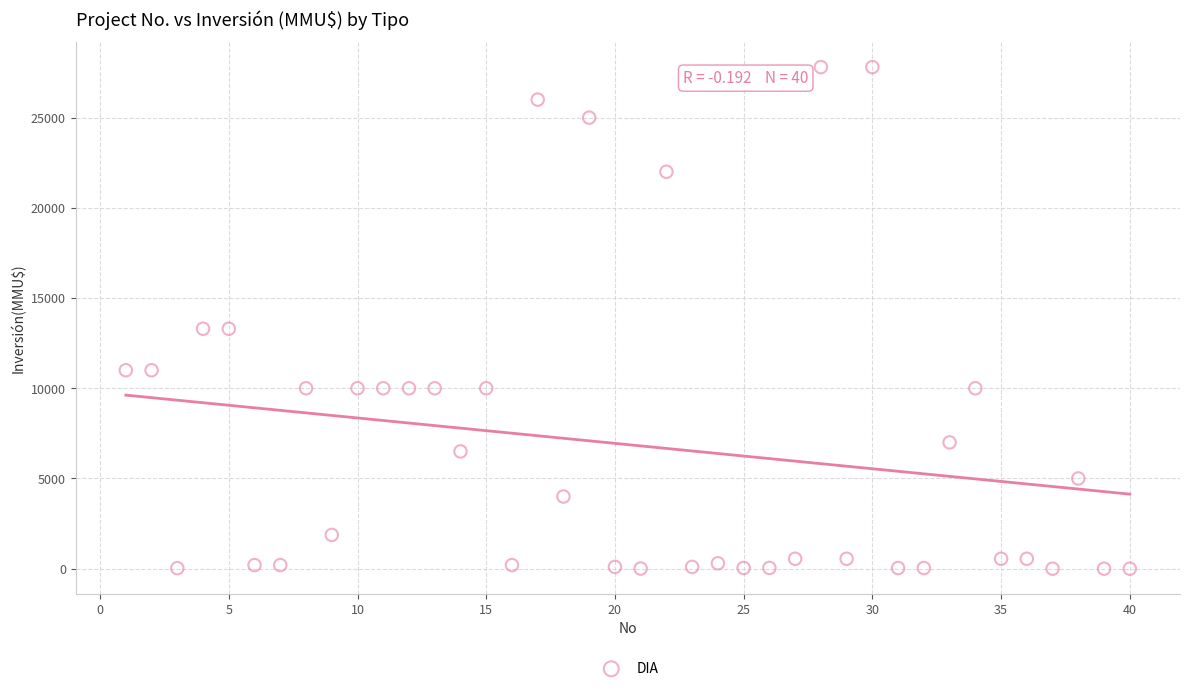

What is the range of X values (max minus min)?

39